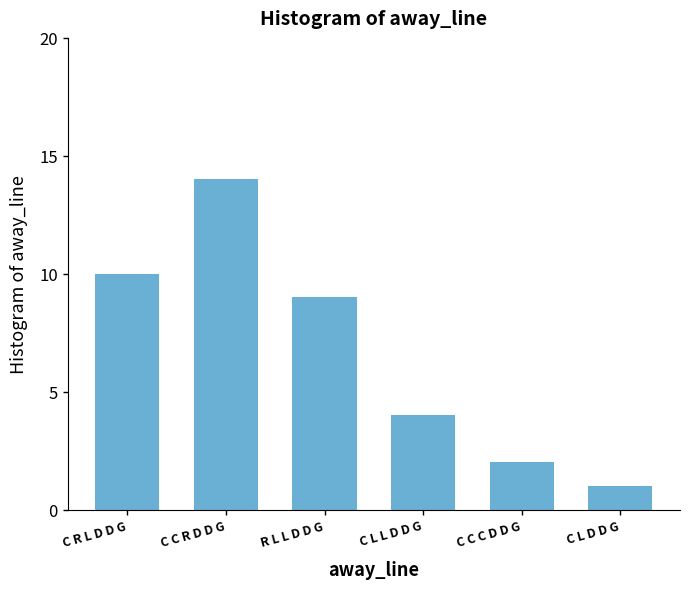

What is the difference between the second highest and minimum values?

9